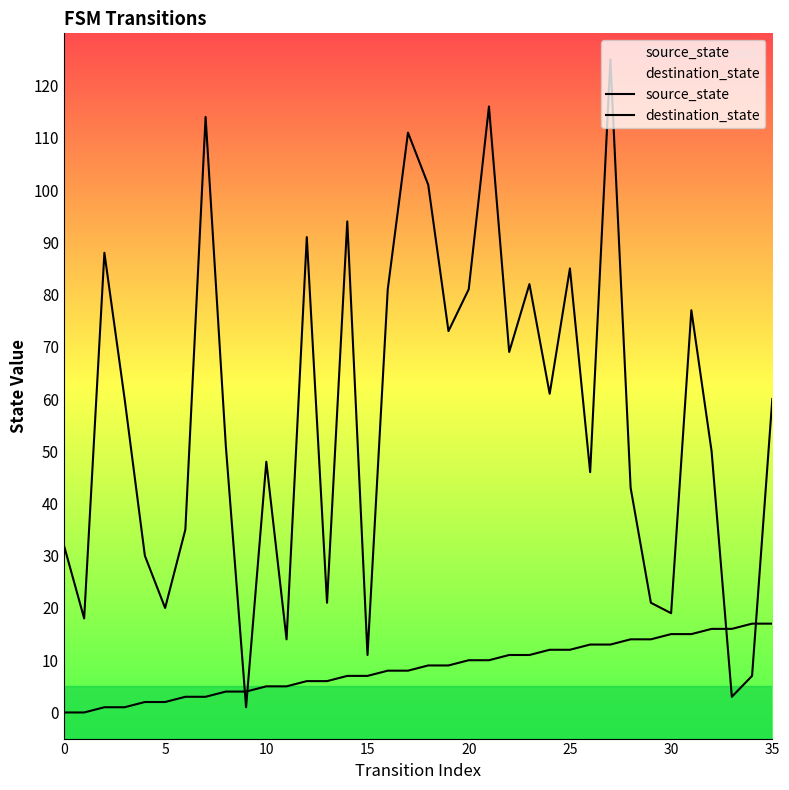

What is the average value of the destination_state series?

57